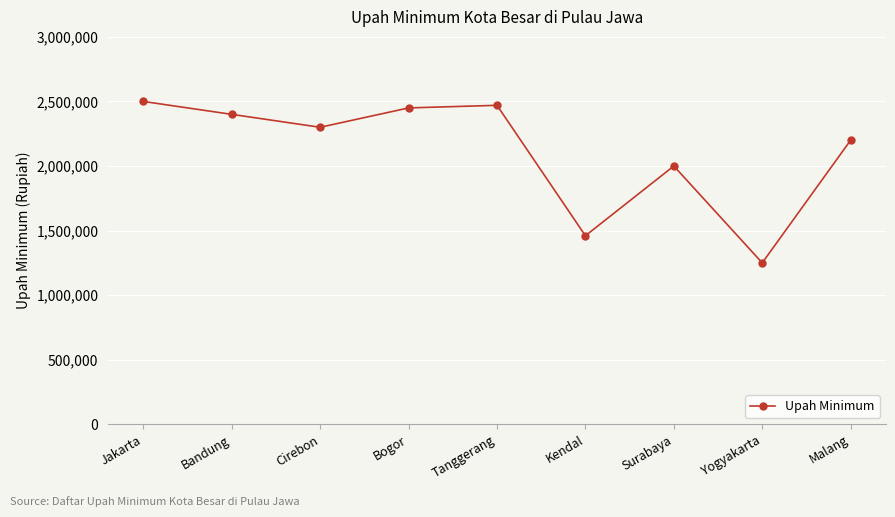

How many data points does each series have?

9